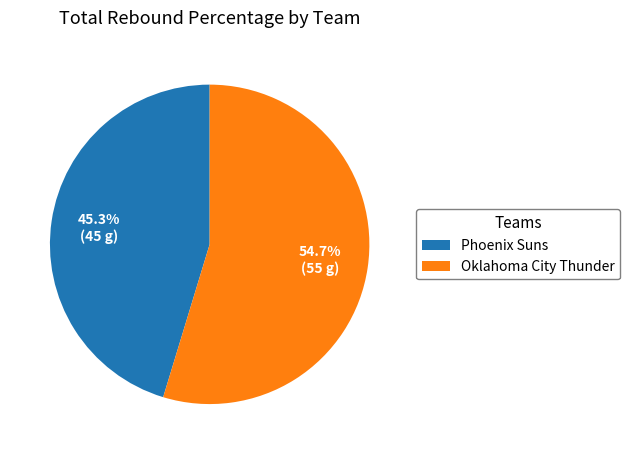

Which category has the smallest portion of the pie?

Phoenix Suns